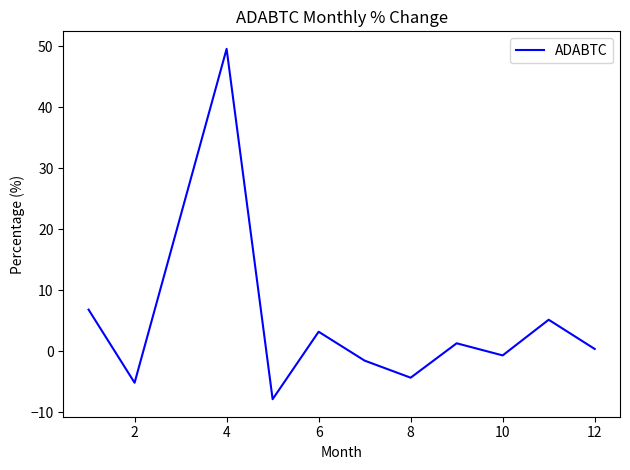

How many positive values are there?

6